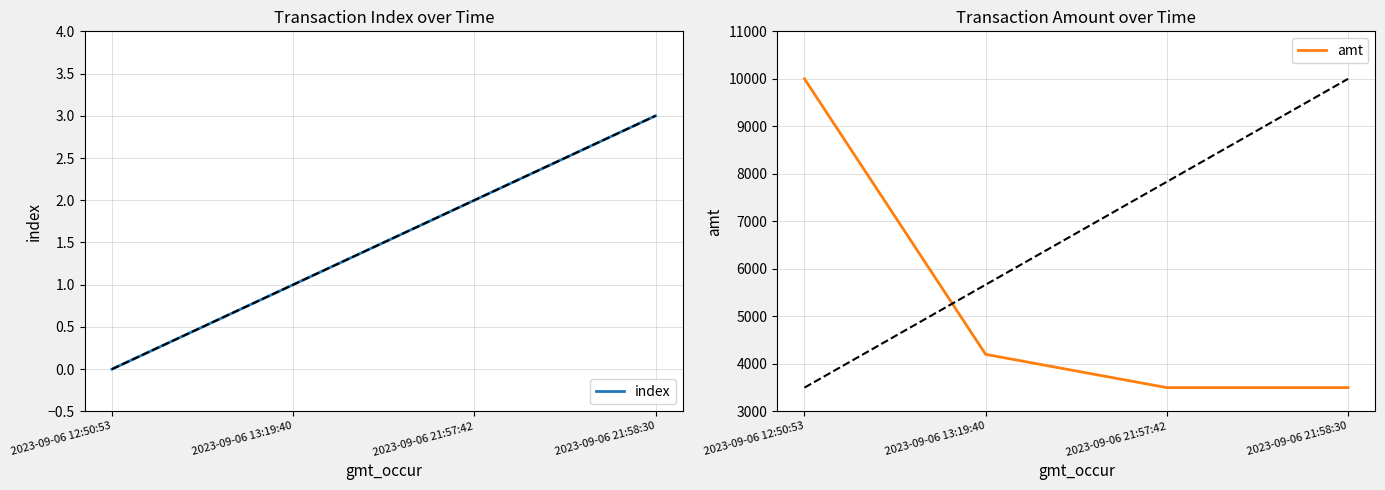

Where does the index series first go above 2?

2023-09-06 21:58:30